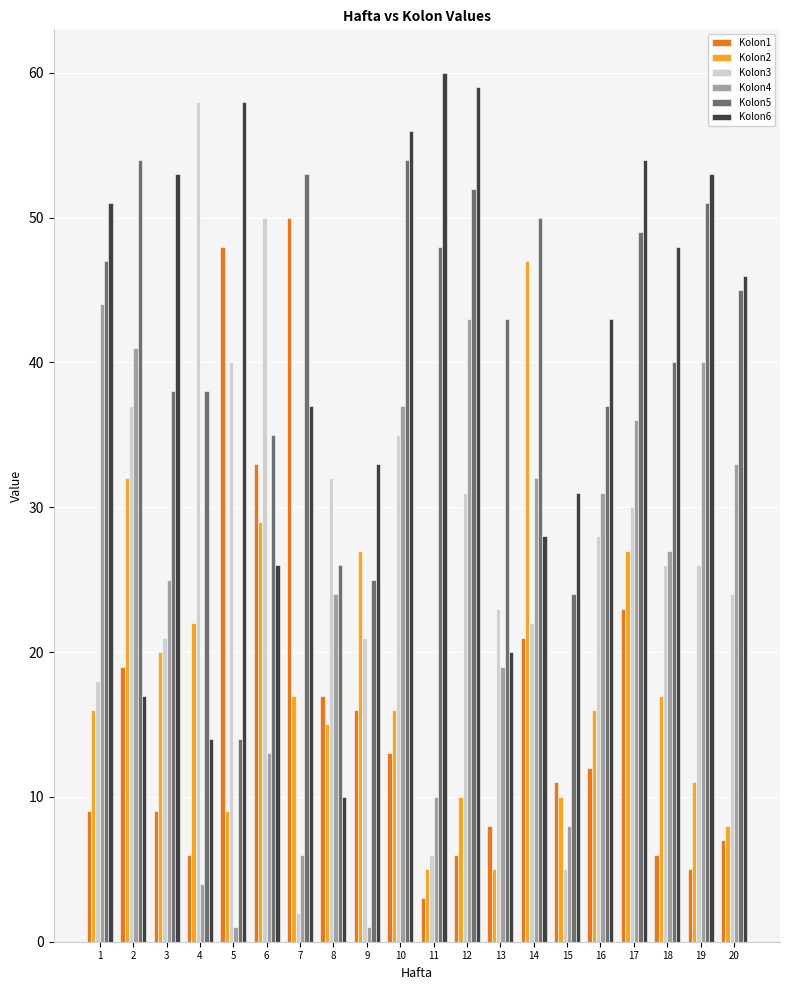

How many bars are there in each group?

6